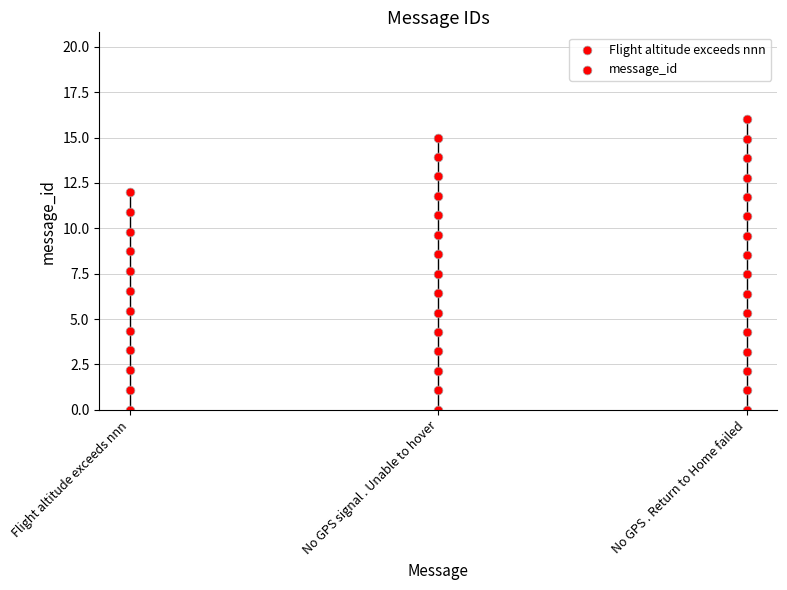

Between 8 and Flight altitude exceeds nnn, which is larger?

8